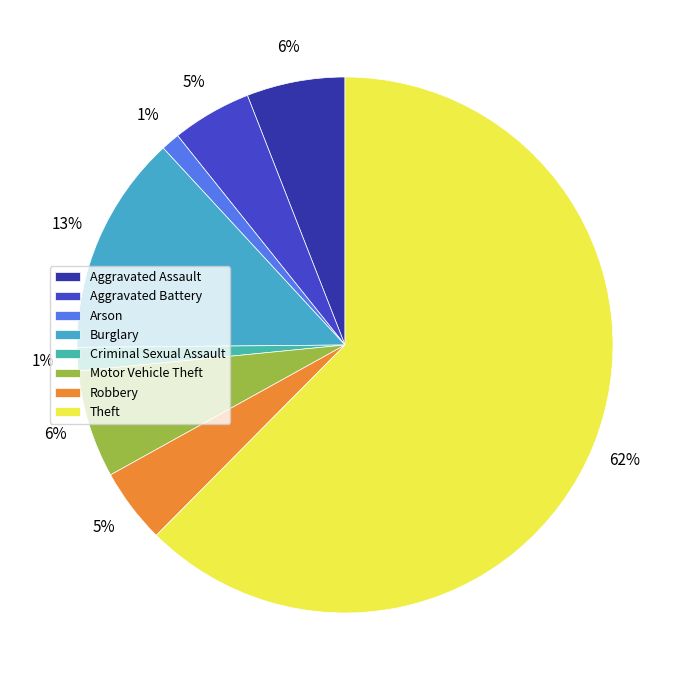

Rank the categories by value from highest to lowest.

Theft, Burglary, Motor Vehicle Theft, Aggravated Assault, Aggravated Battery, Robbery, Criminal Sexual Assault, Arson